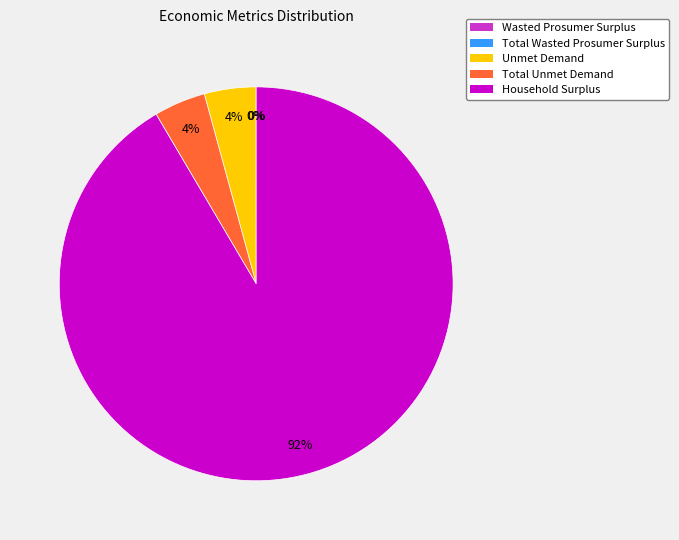

Does any single category account for the majority?

Yes